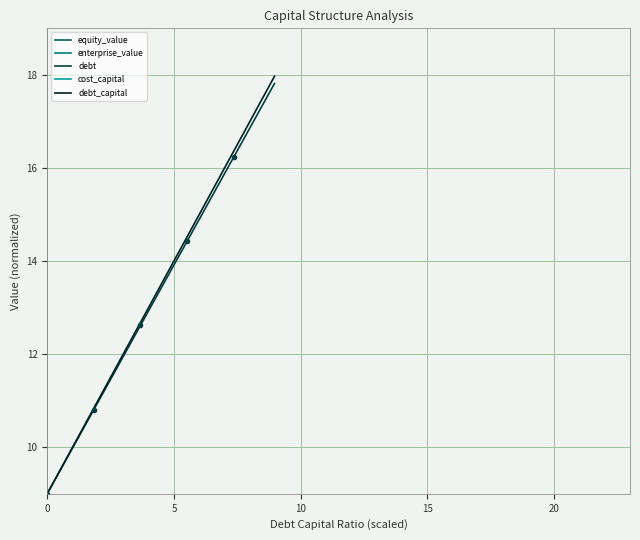

Which series has the largest total across all categories?

cost_capital